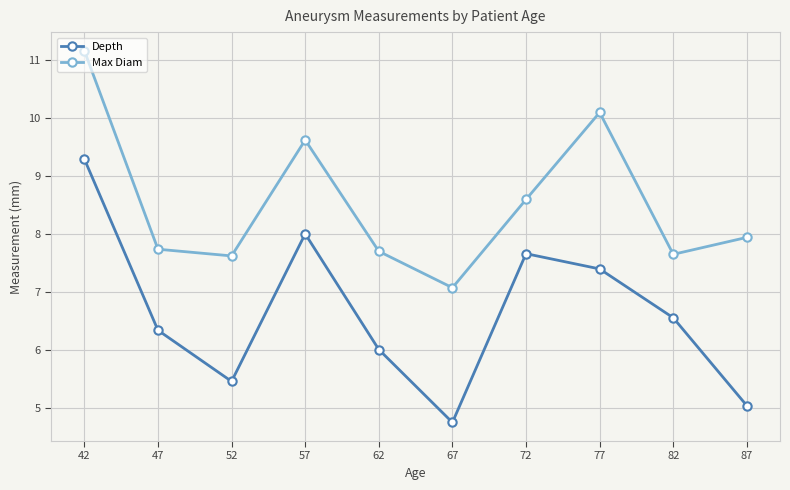

True or false: Max Diam has a value of 10.8 at 82.

False